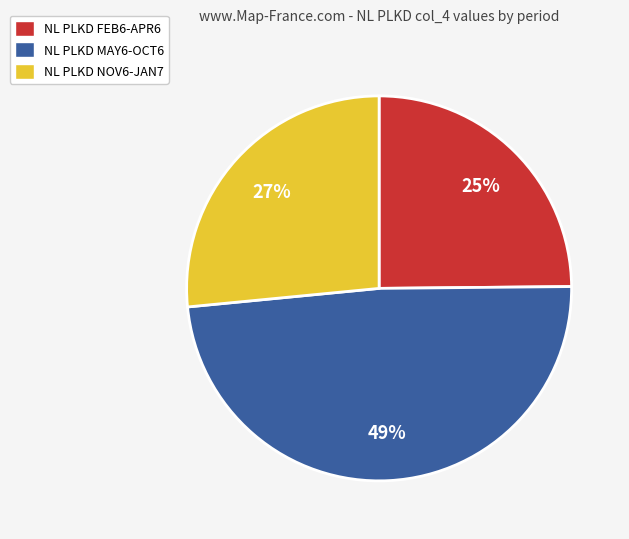

What is the largest slice in the pie chart?

NL PLKD MAY6-OCT6